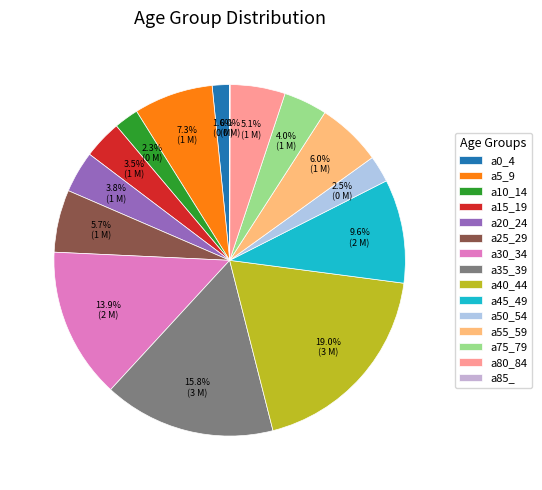

What is the ratio of the value at a80_84 to the value at a50_54?

2.1